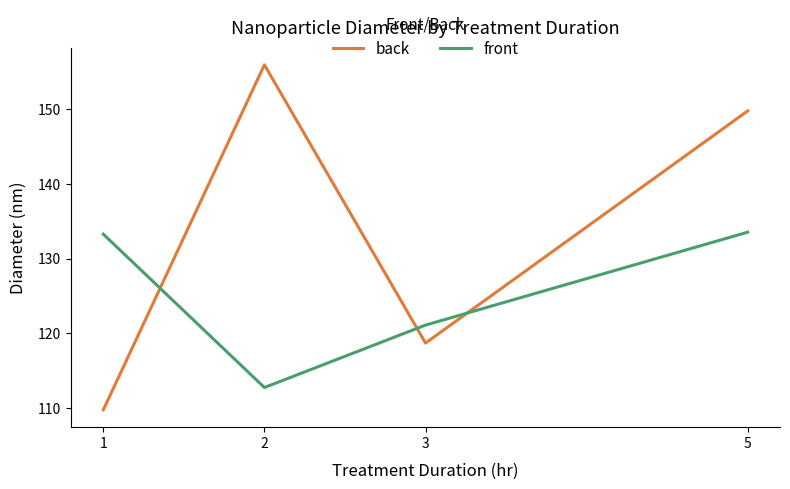

What is the difference between the highest and lowest values at 3?

2.4